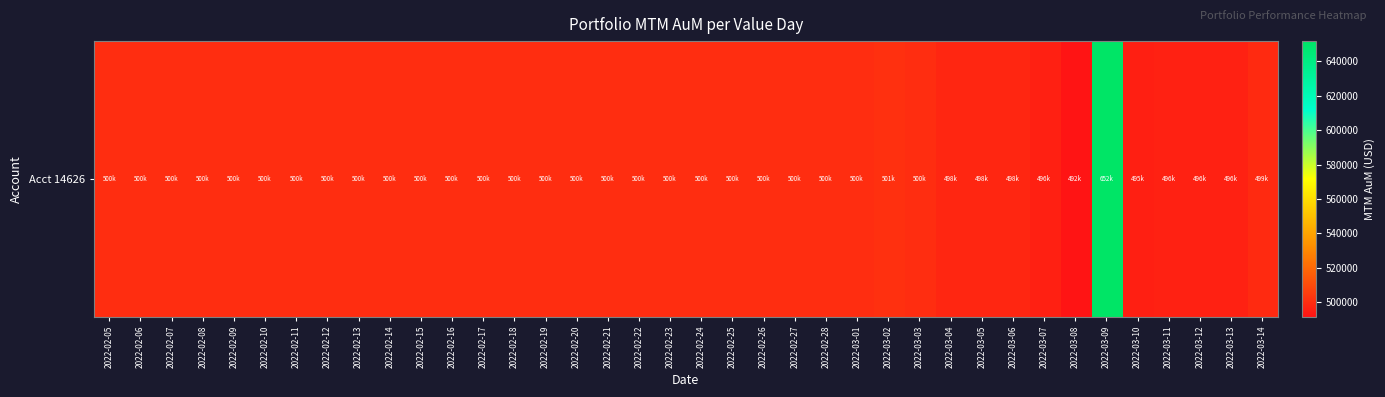

True or false: the data shows 491517.3 at 2022-03-08.

True